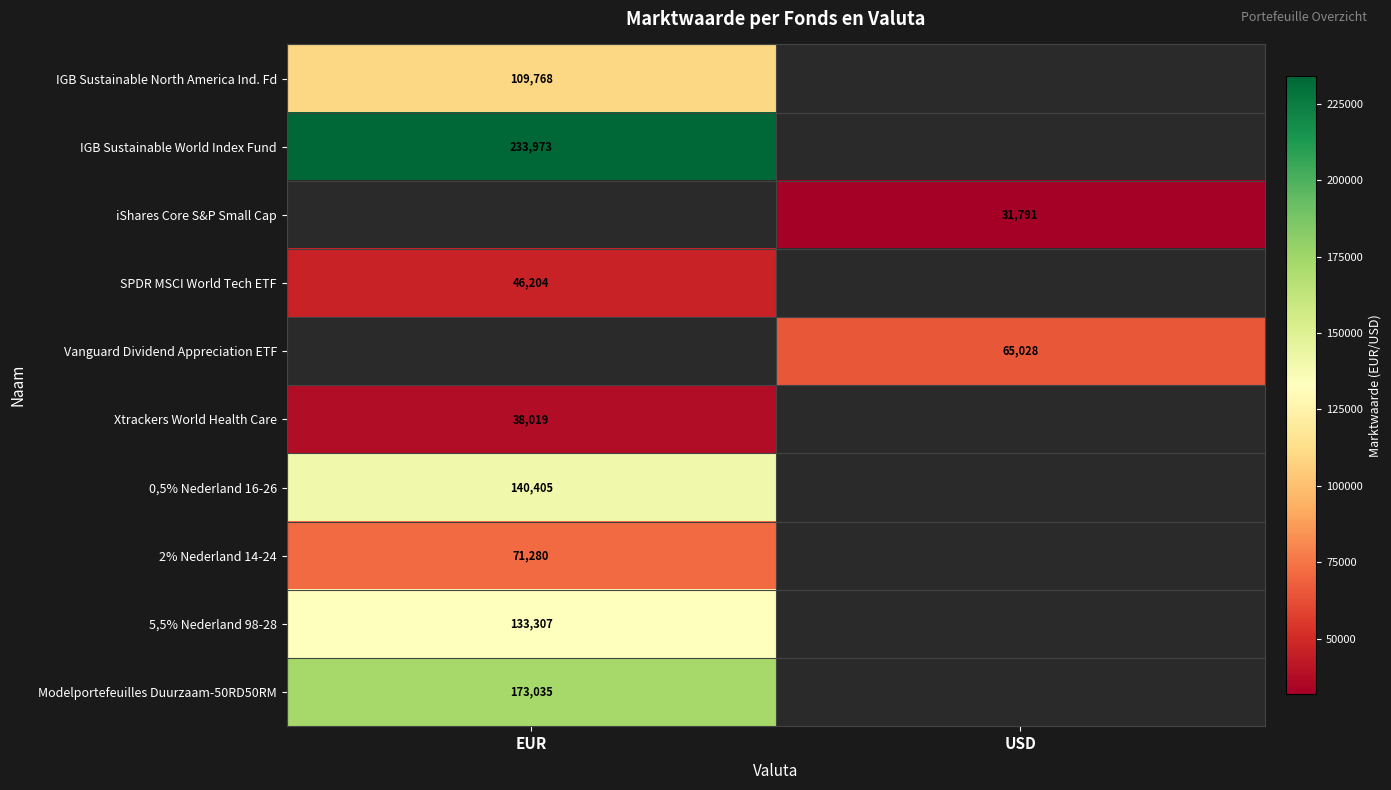

Is it true that iShares Core S&P Small Cap equals 31791 at USD?

True